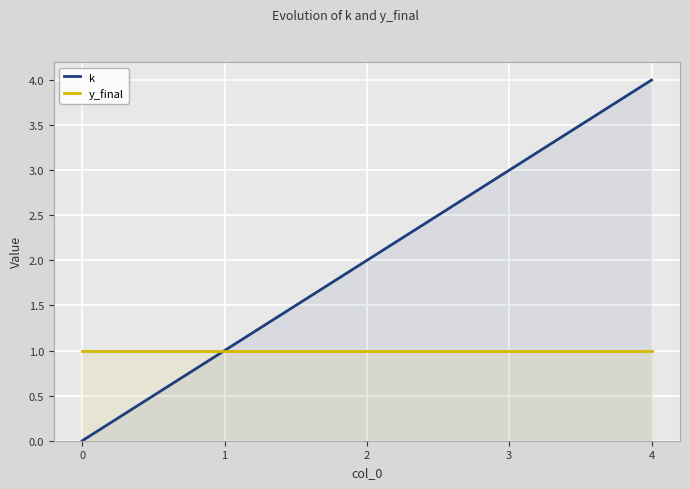

Reading left to right, extract all data points from this chart.

k: 0	1	2	3	4
y_final: 1	1	1	1	1